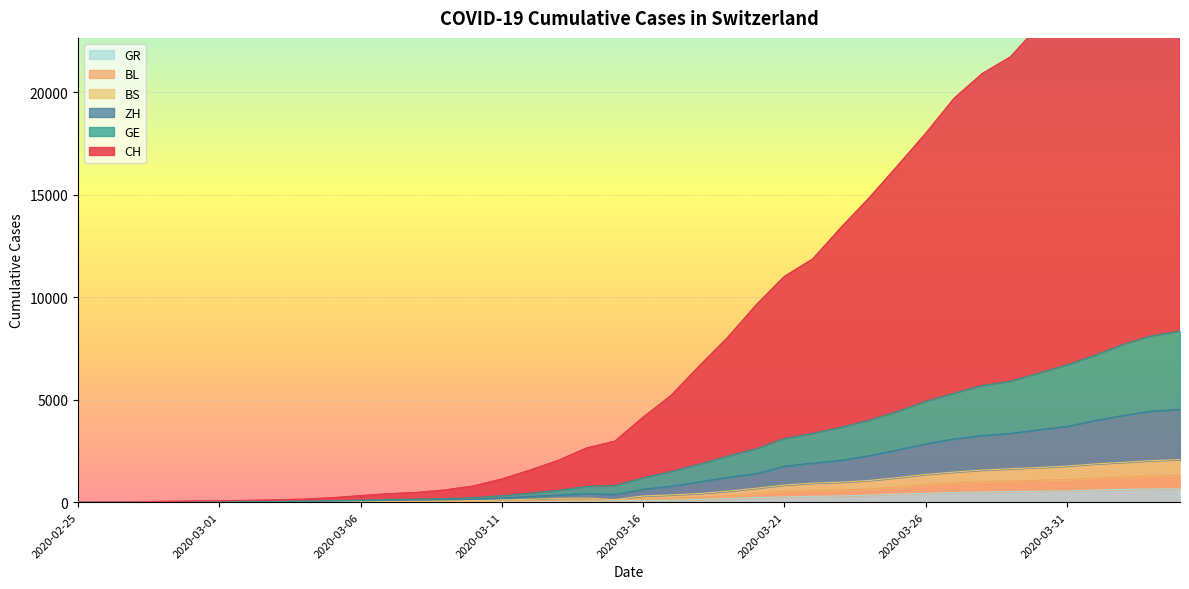

What is the highest value of the GR series?

657